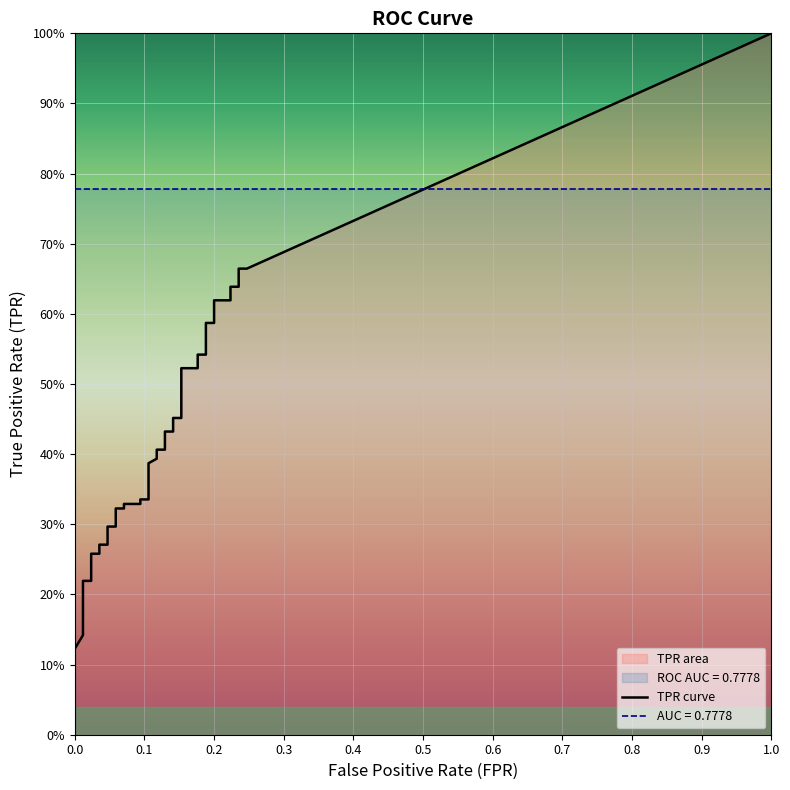

True or false: fpr has a value of 0.0 at 10.

True